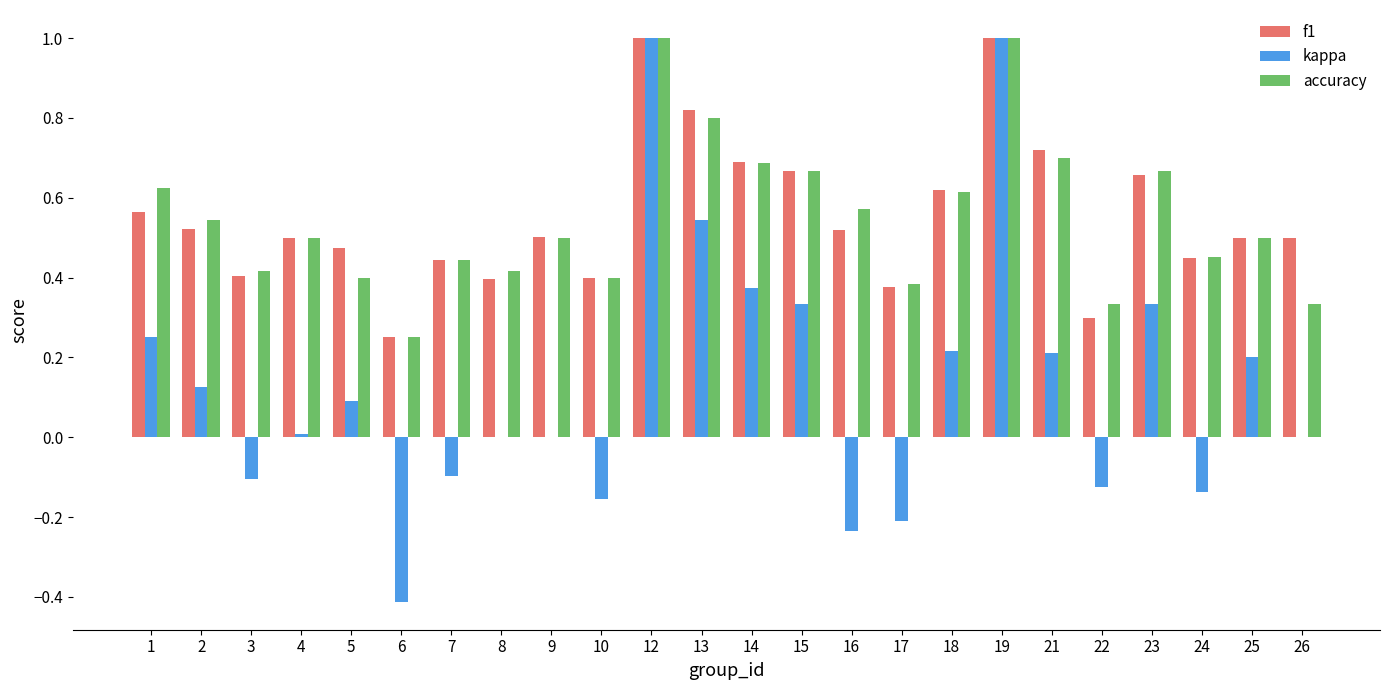

Is it true that kappa equals 1.0 at 13?

False